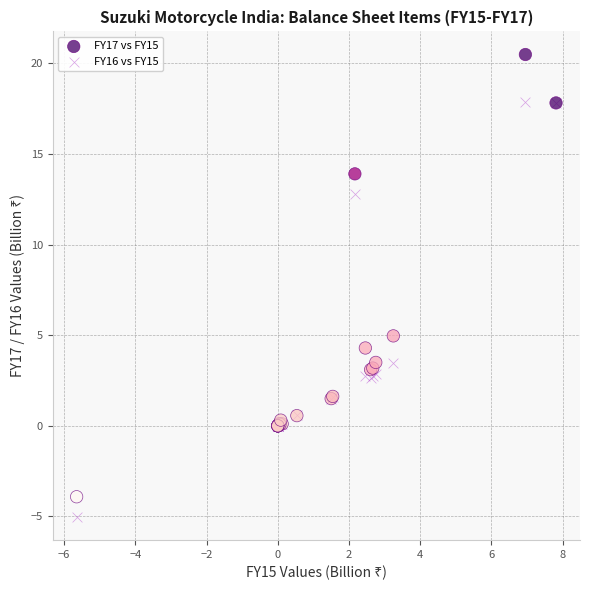

Which series has the widest spread of Y values?

FY17 vs FY15